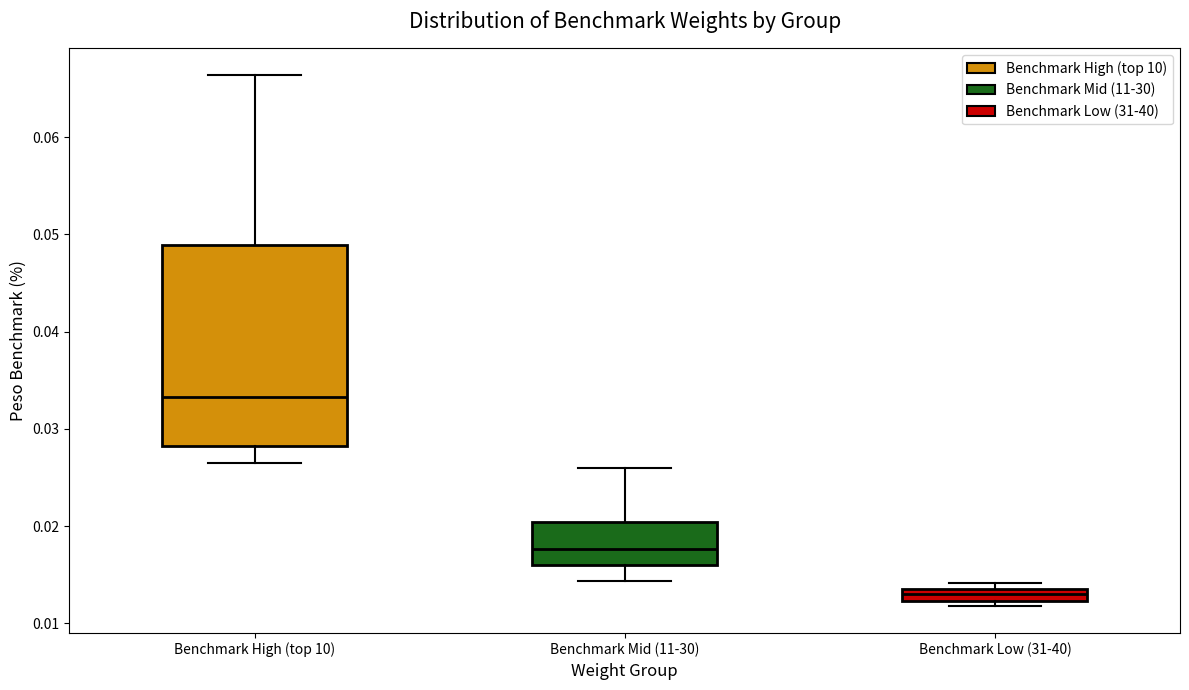

Where does the median line of the box for Benchmark Low (31-40) sit on the y-axis? The values are not printed on the chart, so give them approximately, as read against the axis.

0.013